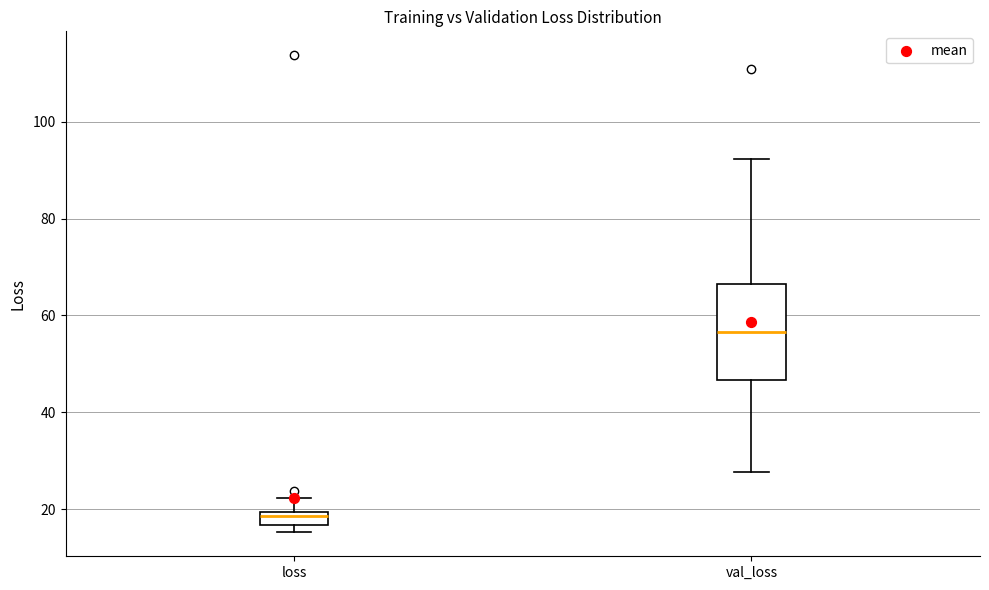

Where is the upper edge of the box for val_loss on the y-axis? The values are not printed on the chart, so give them approximately, as read against the axis.

66